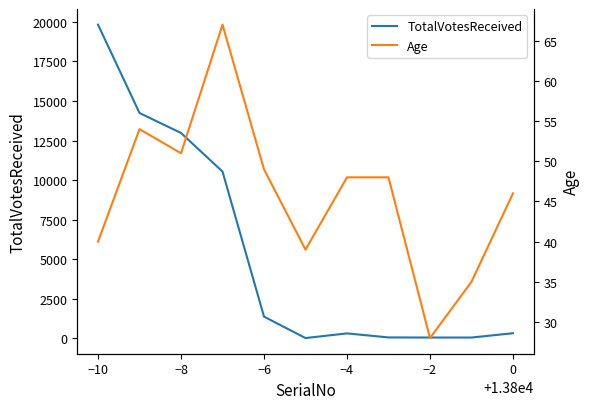

Which series has the largest total across all categories?

TotalVotesReceived